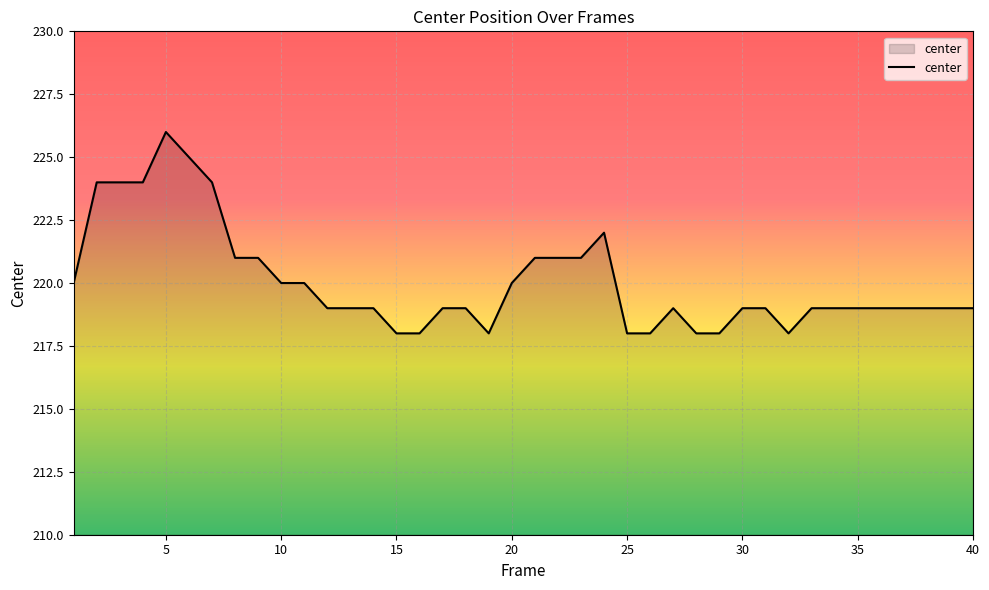

What is the difference between the maximum and minimum values?

8